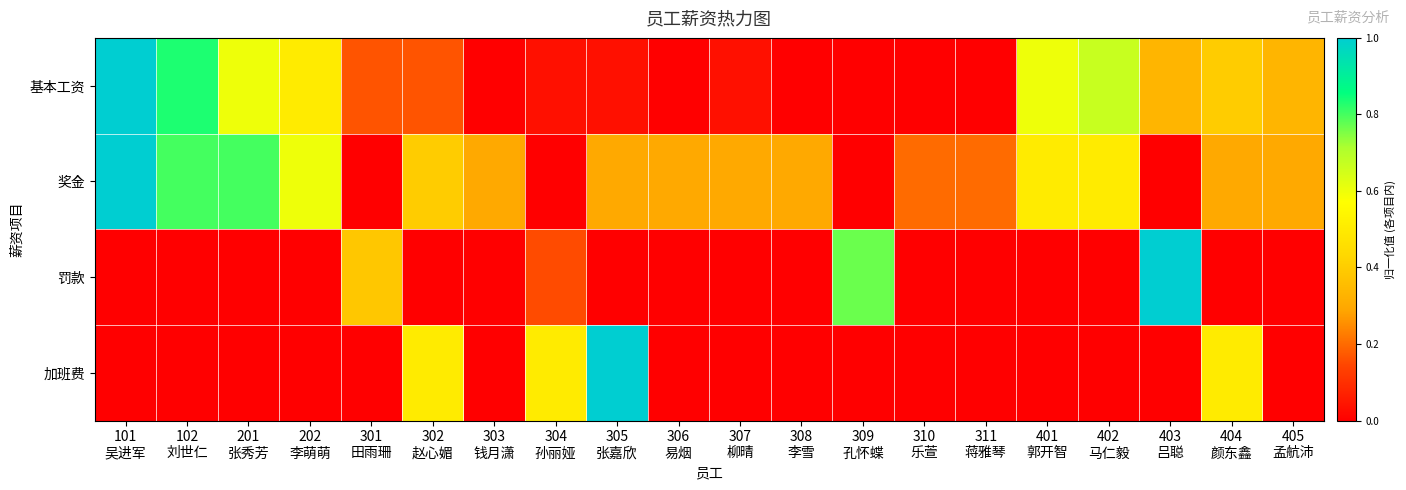

Between 201
张秀芳 and 305
张嘉欣, which is larger?

201
张秀芳